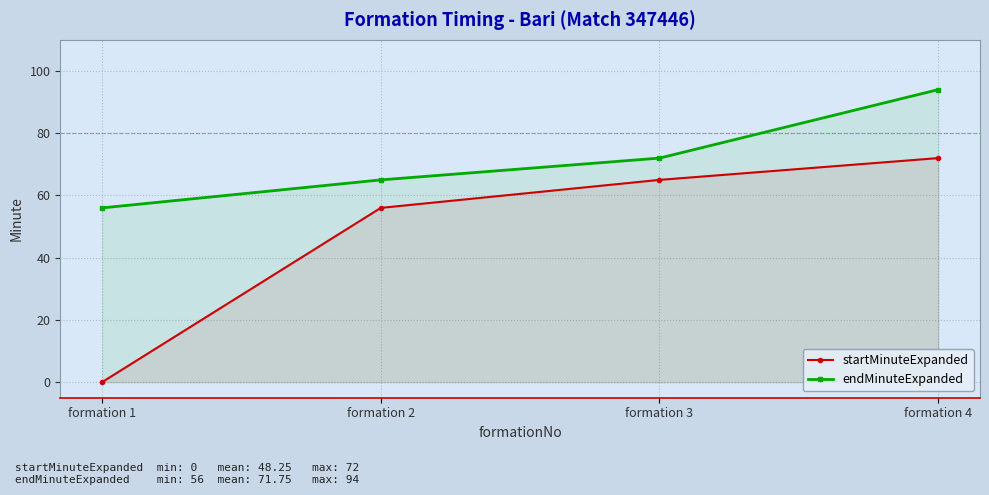

True or false: endMinuteExpanded has more than 0 points higher than both neighbors.

False